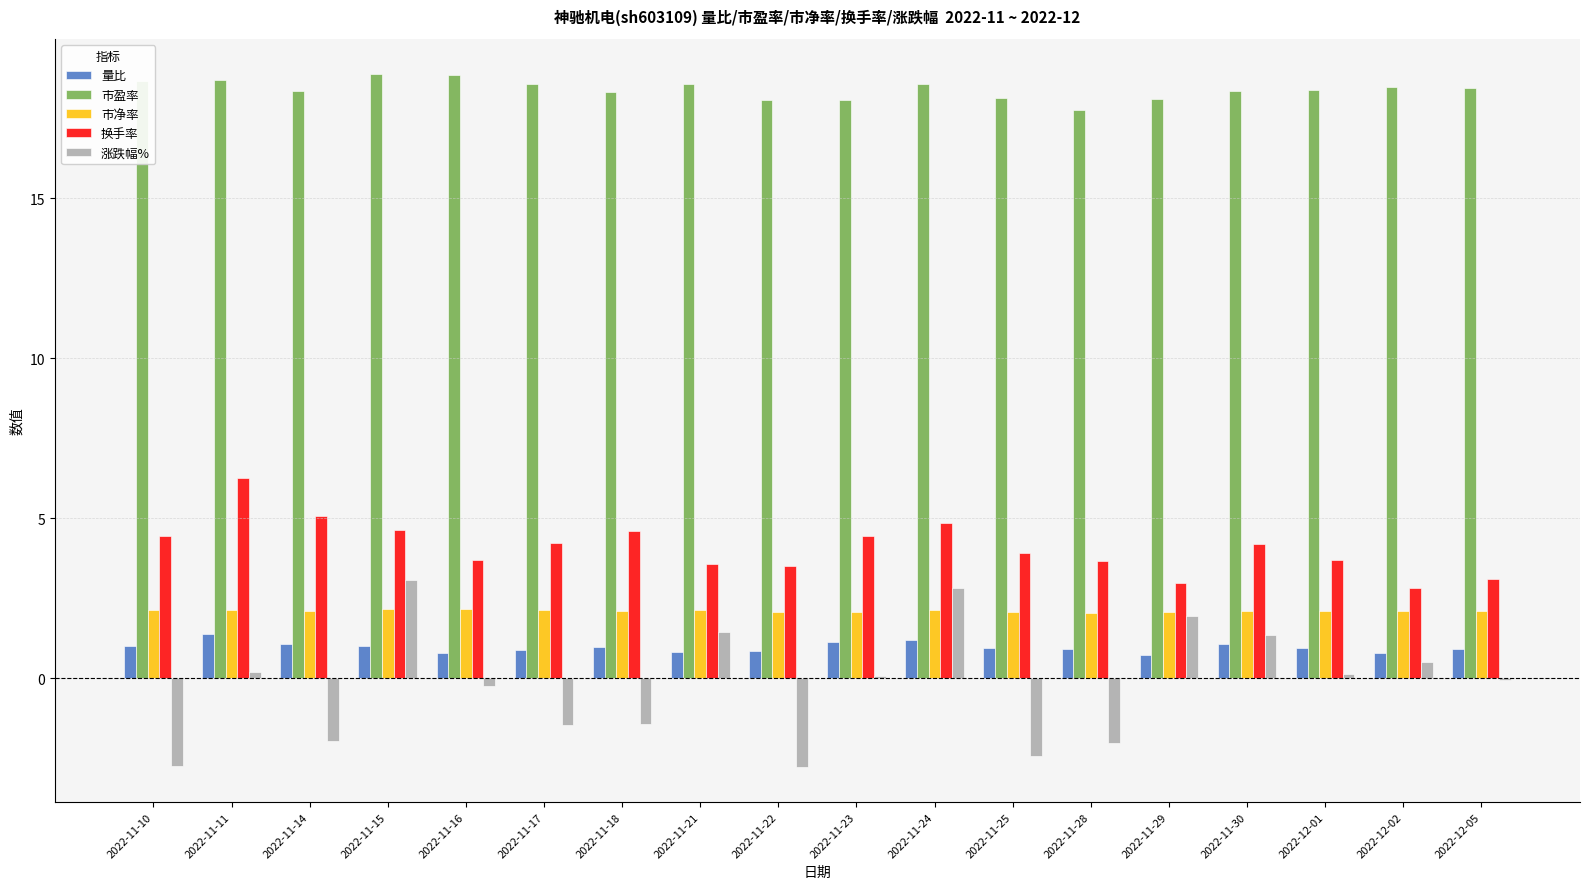

Between 2022-11-10 and 2022-11-23, which series saw the biggest shift?

涨跌幅%